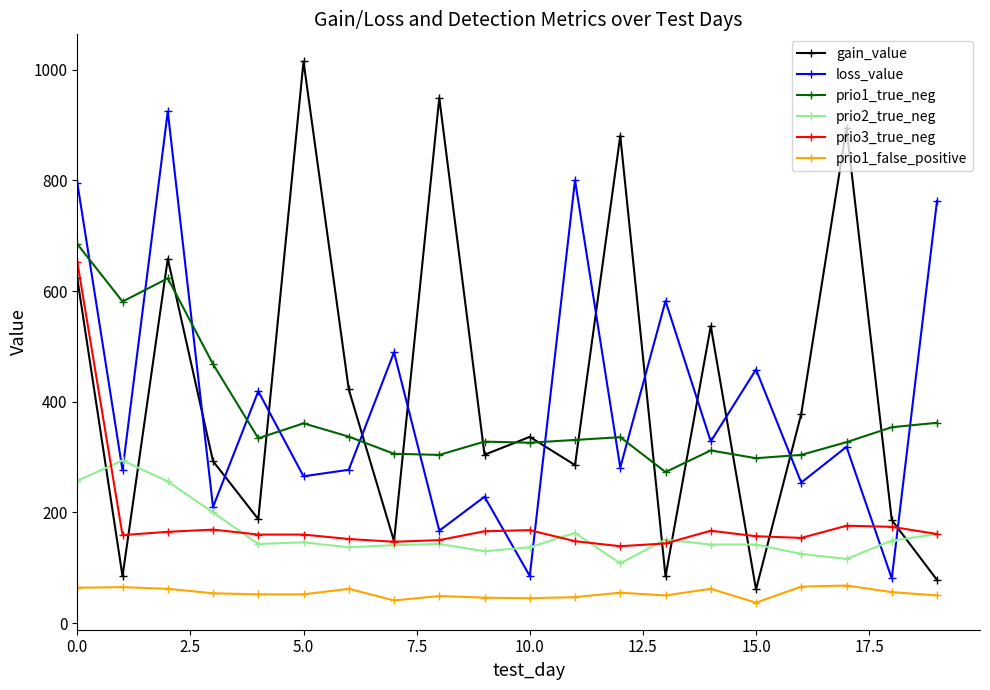

What is the minimum value shown in the chart?

37.0